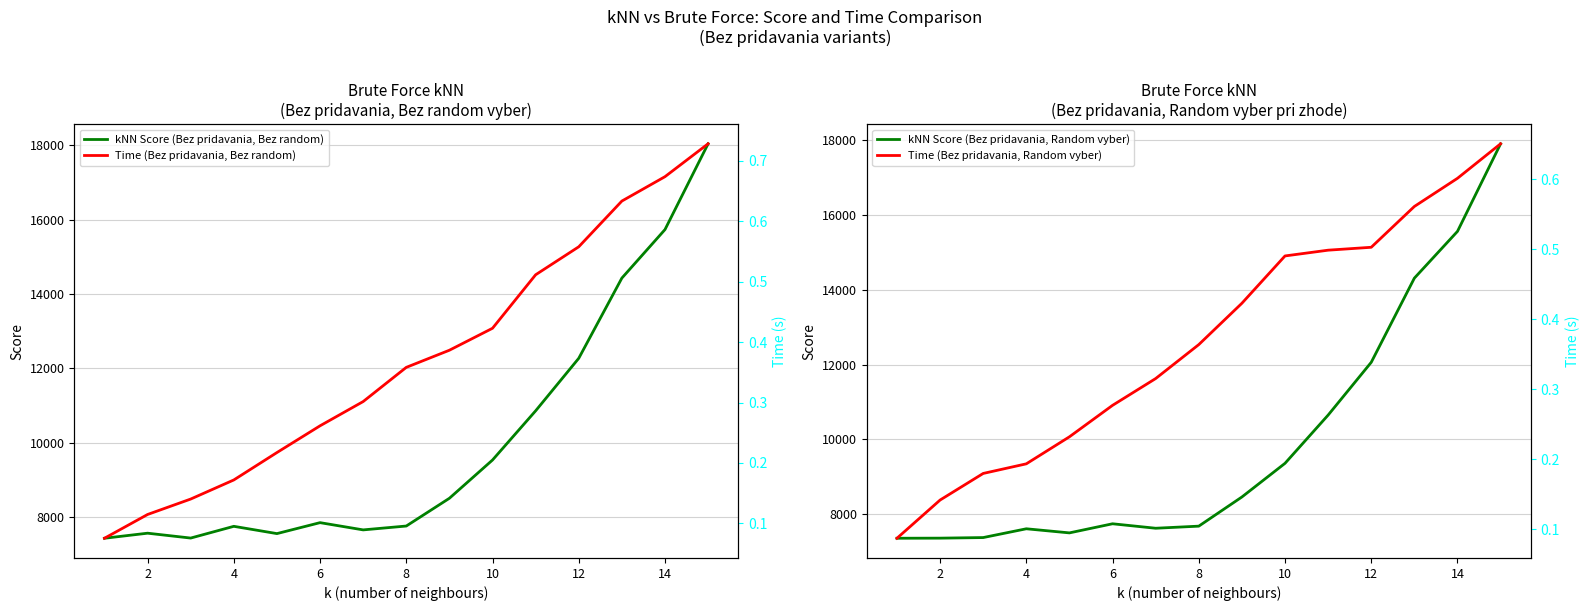

Is it true that kNN Score (Bez pridavania, Random vyber) equals 5889.5 at 10?

False